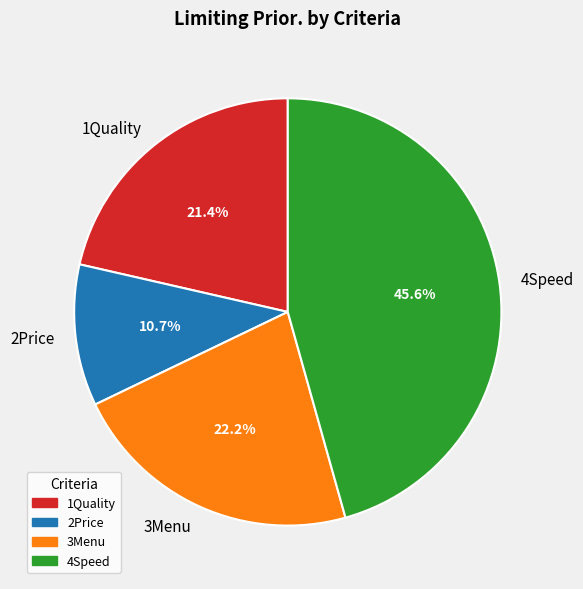

What is the largest slice in the pie chart?

4Speed